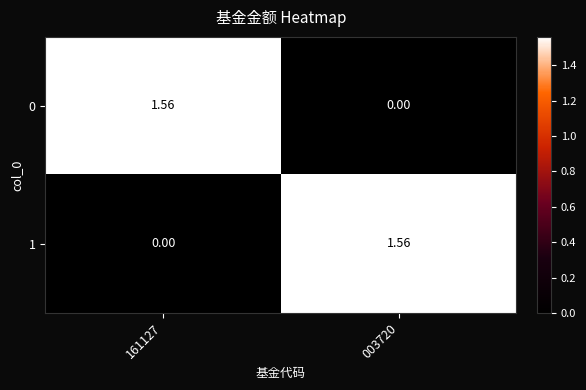

Is the value of 0 at 003720 greater than the value of 1 at 003720?

No